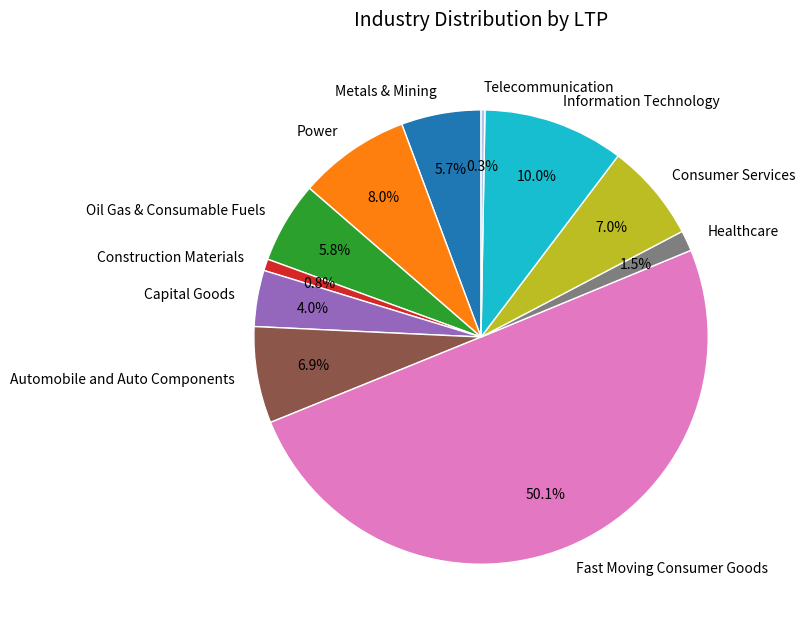

Does Metals & Mining represent more than half of the total?

No